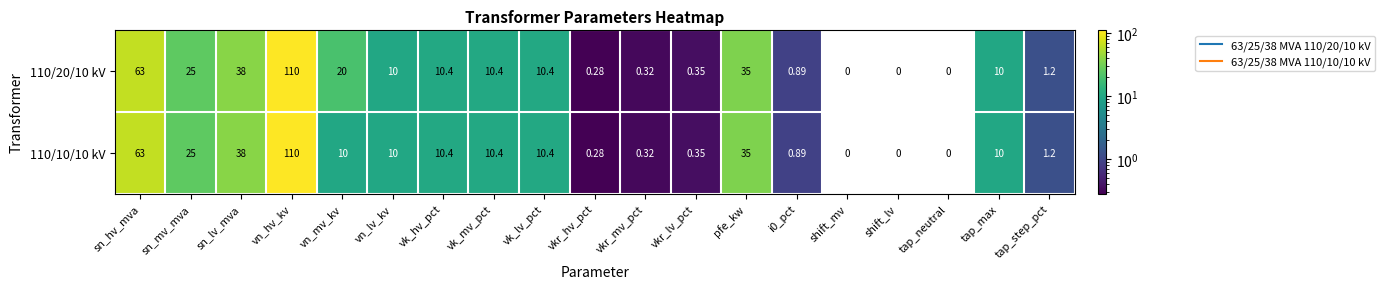

Where is 110/10/10 kV nearest to the value 55?

sn_hv_mva